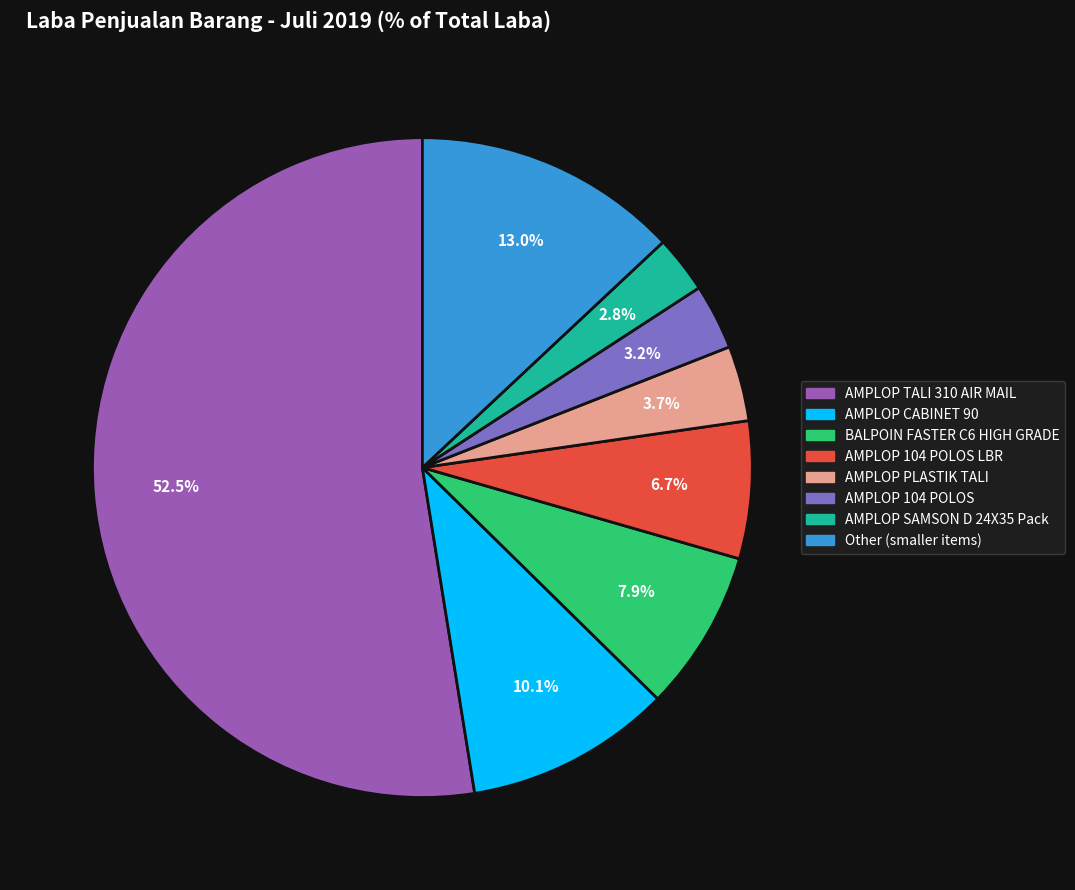

Is there a majority slice in this chart?

Yes